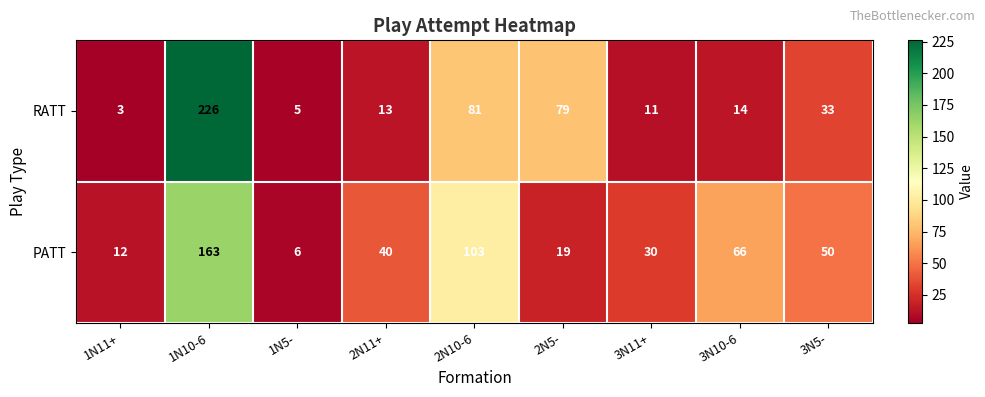

Rank the series by their average value, from lowest to highest.

RATT, PATT